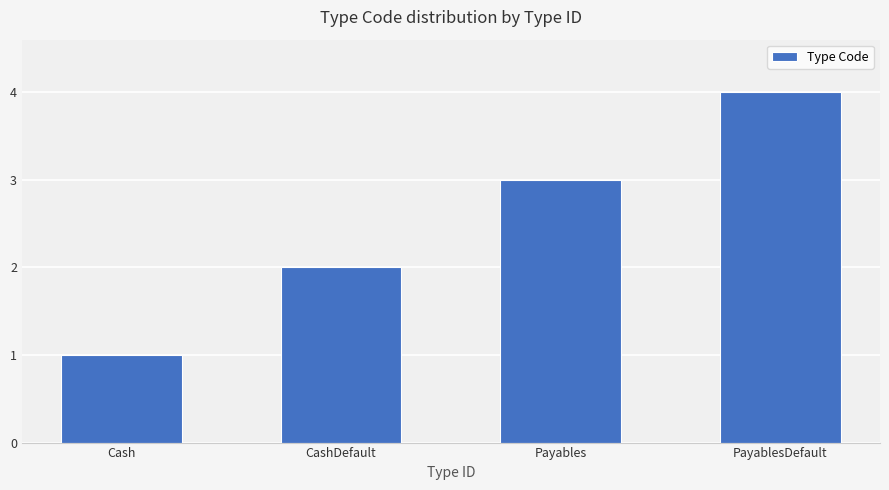

What is the greatest value displayed?

4